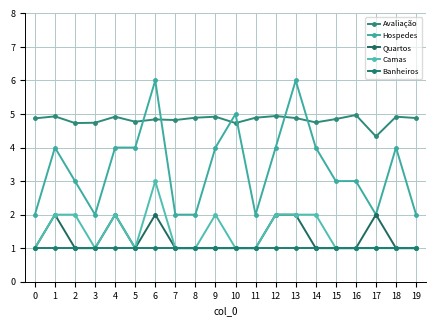

Count the number of data series in this chart.

5